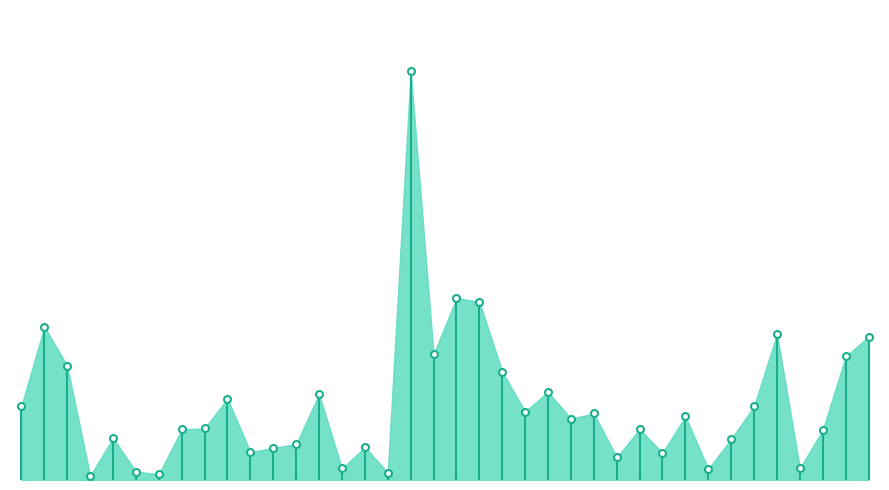

What is the greatest value displayed?

48.5